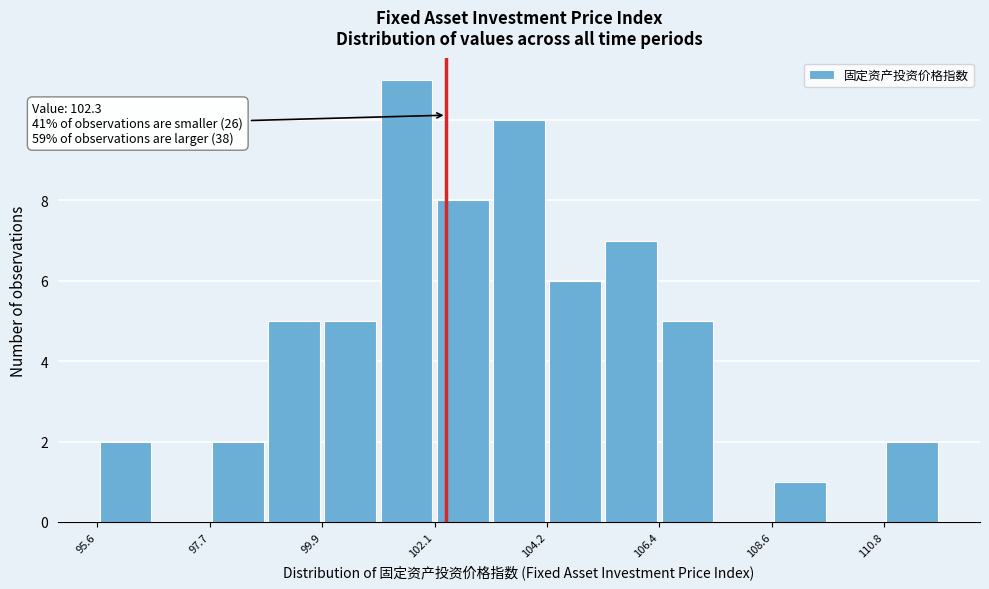

Read against the x-axis, roughly where is the centre of the tallest bar?

101.5